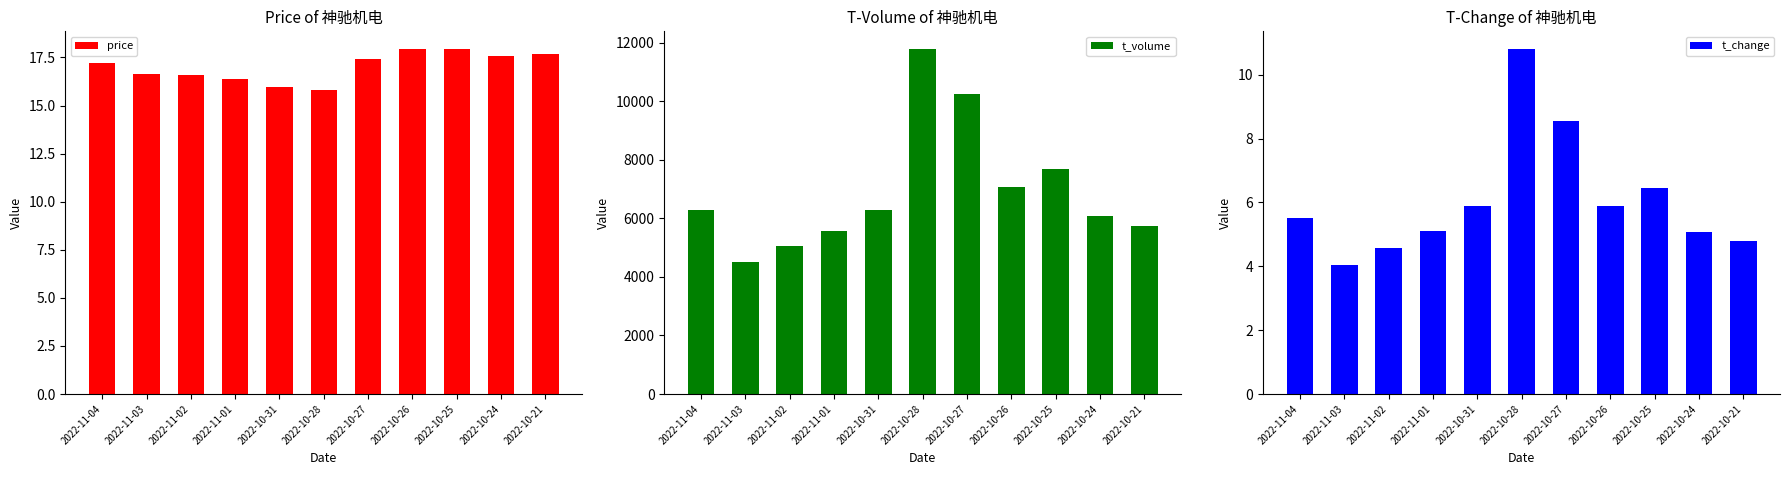

Is the value of t_change at 2022-11-02 greater than the value of t_volume at 2022-10-21?

No